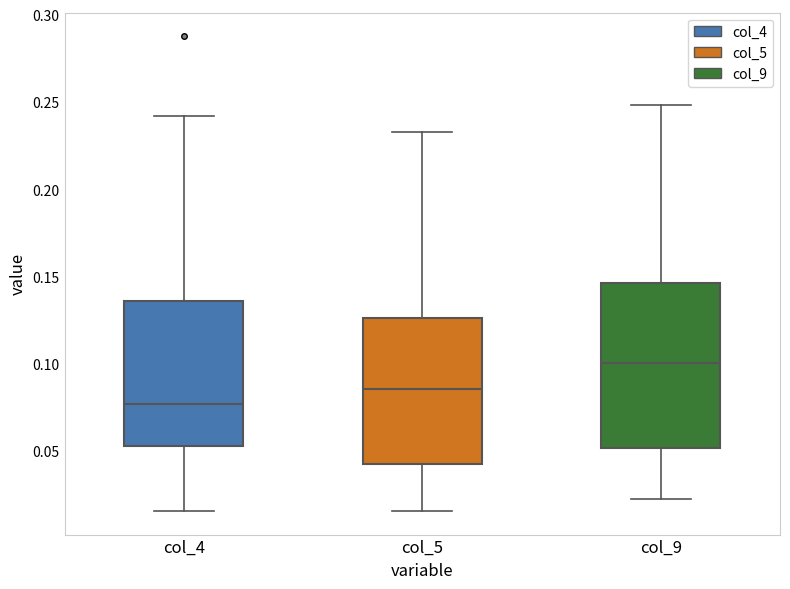

Where does the median line of the box for col_9 sit on the y-axis? The values are not printed on the chart, so give them approximately, as read against the axis.

0.100